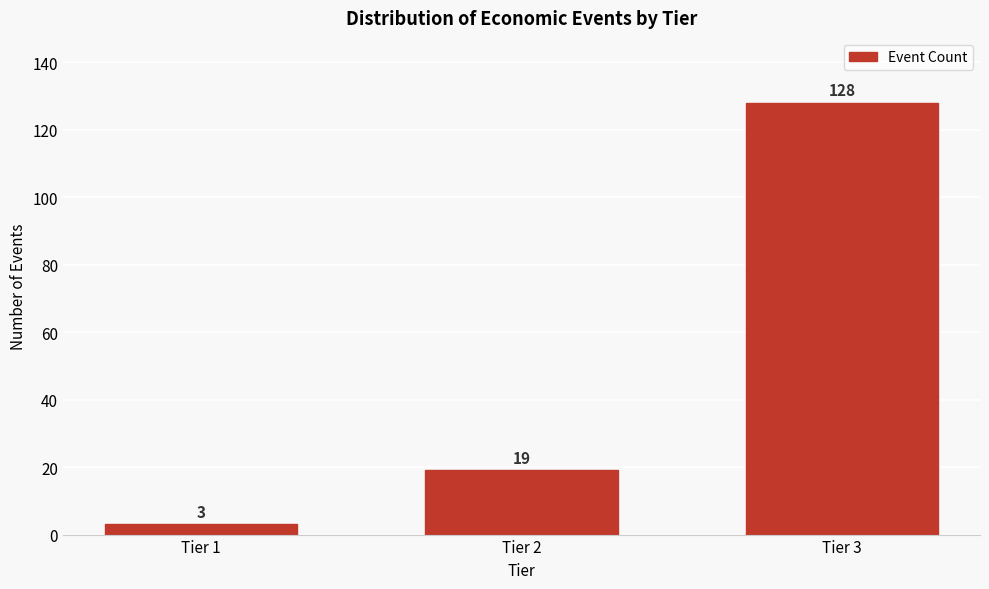

Reading left to right, transcribe all the data shown in this chart.

3	19	128